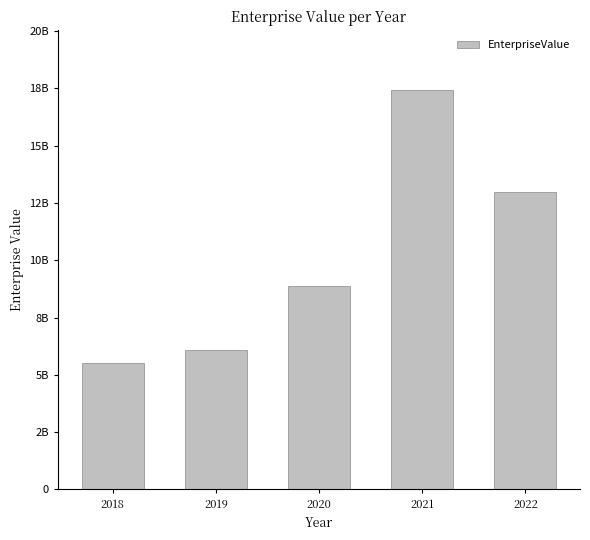

What is the value of the 5th bar from the left?

12984777720.5